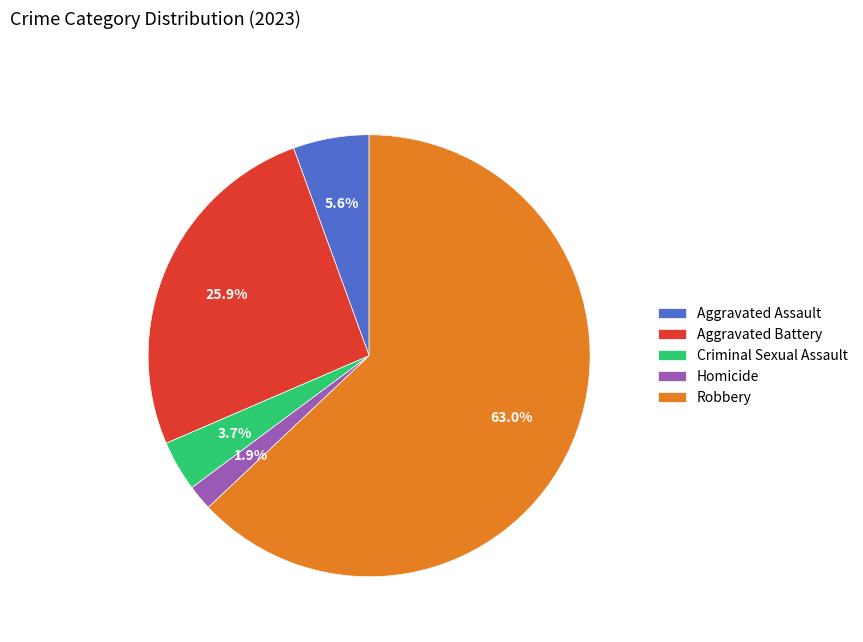

To the nearest percent, what percentage of the pie is Aggravated Battery?

26%